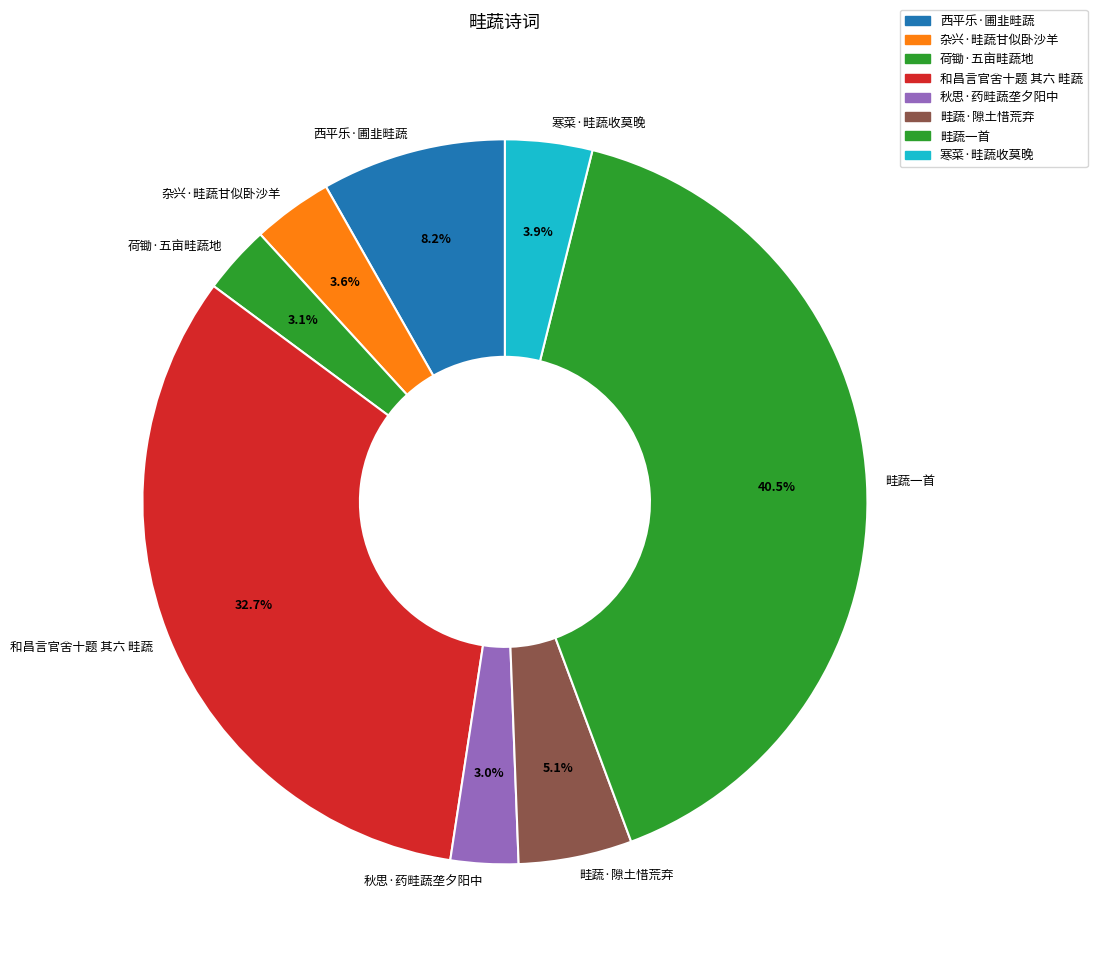

To the nearest percent, what is the difference between the 秋思·药畦蔬垄夕阳中 and 和昌言官舍十题 其六 畦蔬 slice percentages?

30%